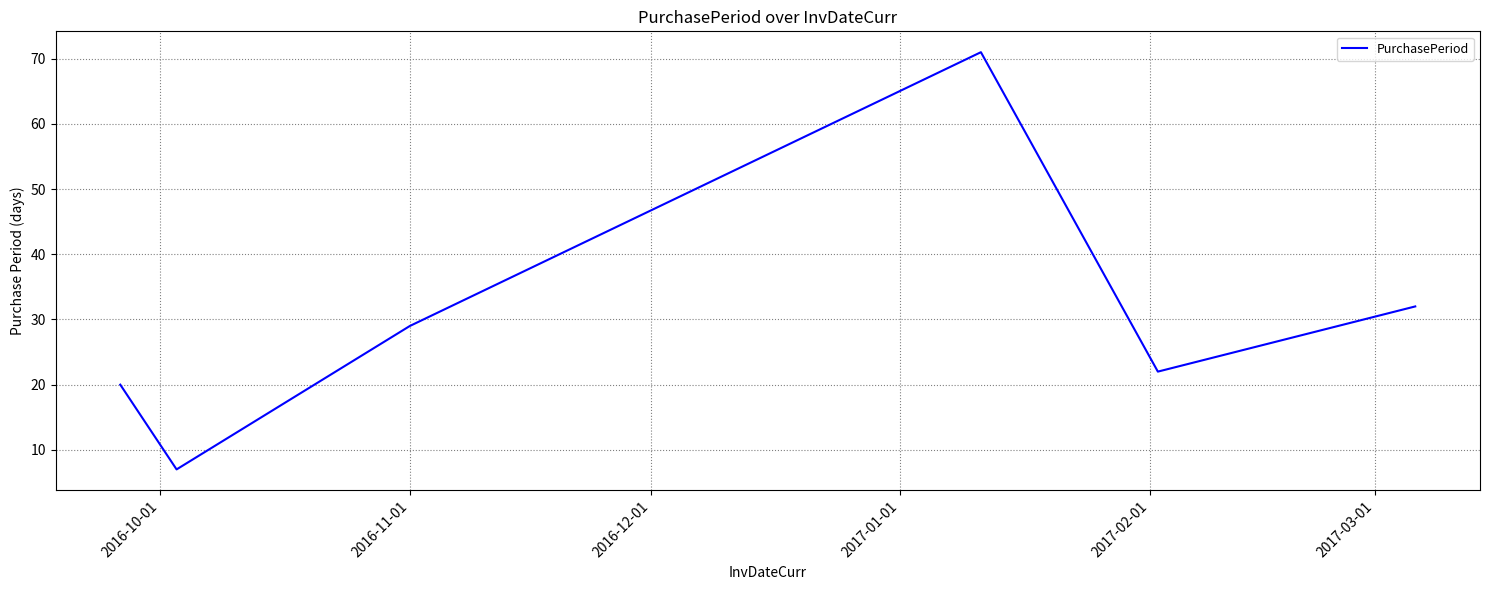

True or false: there are more than 1 points higher than both neighbors.

False